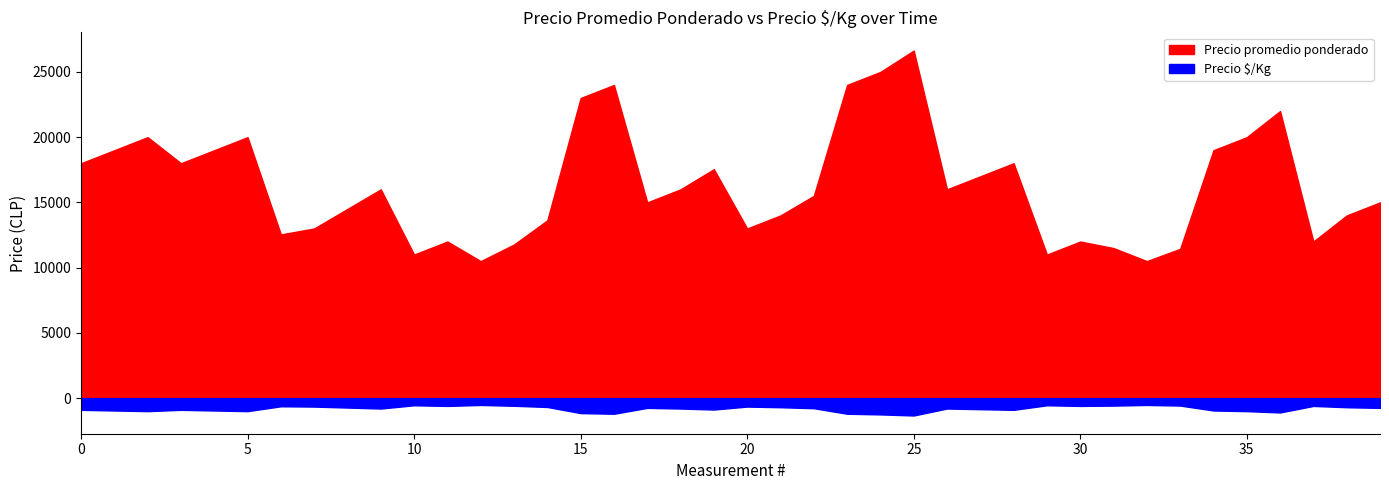

True or false: Precio $/Kg and Precio promedio ponderado cross at least once.

False